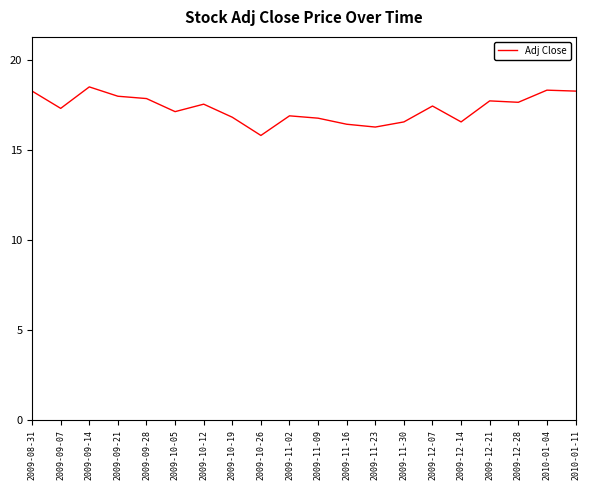

Where is the first local maximum?

2009-09-14